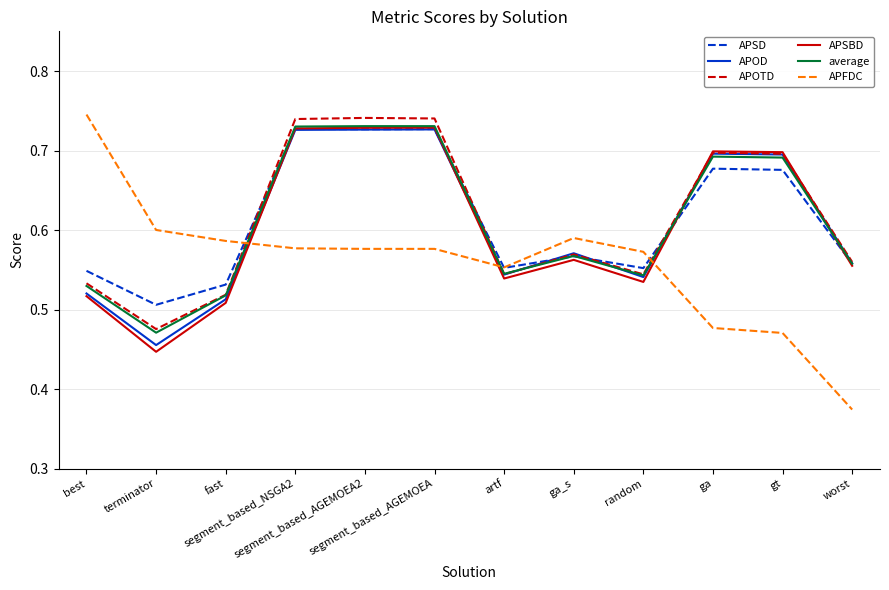

Which series has the largest range (max minus min)?

APFDC